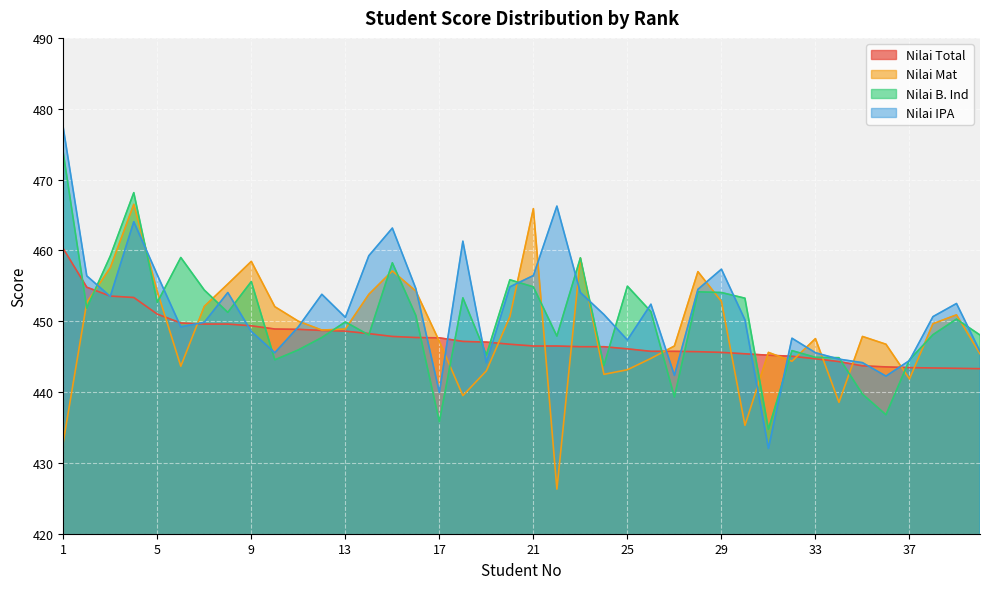

How many categories are shown in the chart?

40